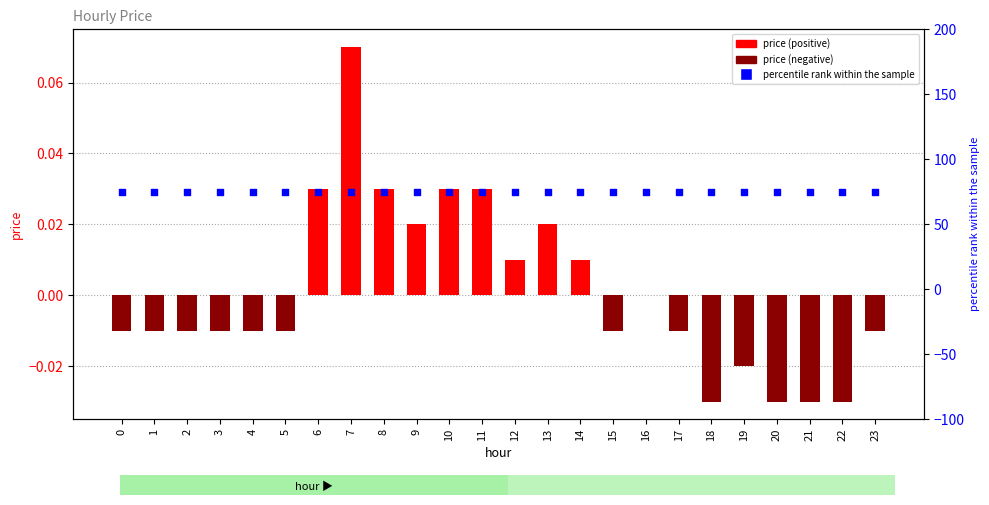

Which series has the largest Y range (max minus min)?

price